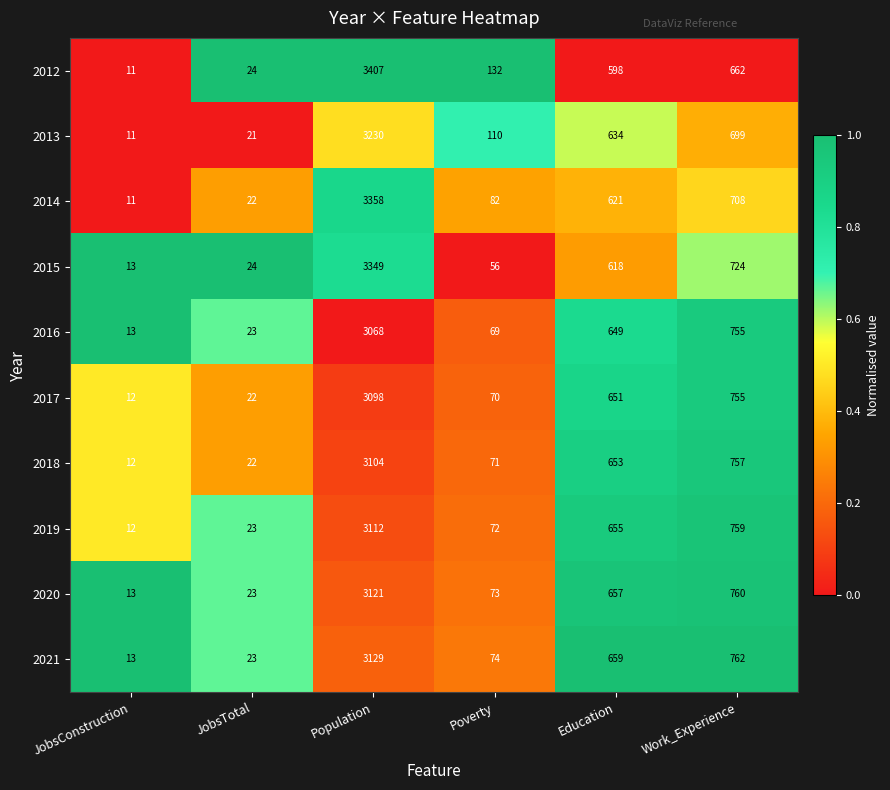

What is the maximum value shown in the chart?

3407